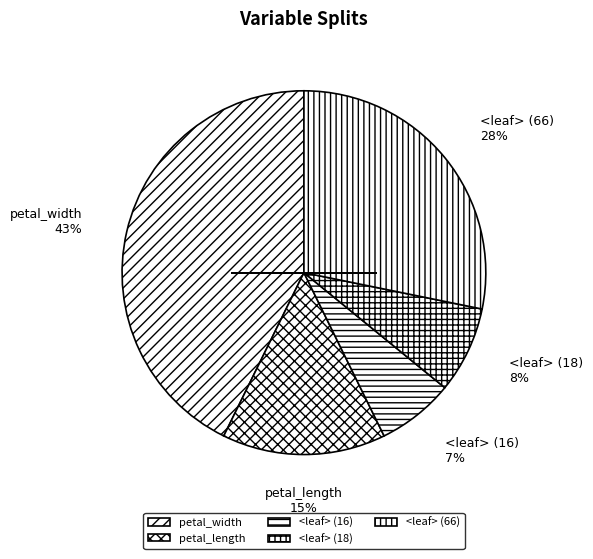

Do petal_length and <leaf> (16) together represent more than half of the pie?

No